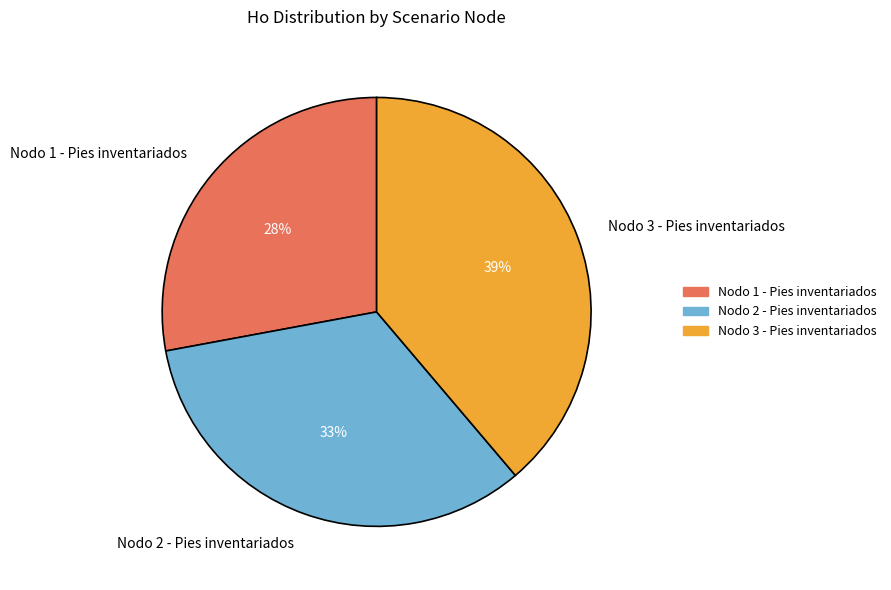

Is Nodo 2 - Pies inventariados the majority of the pie?

No